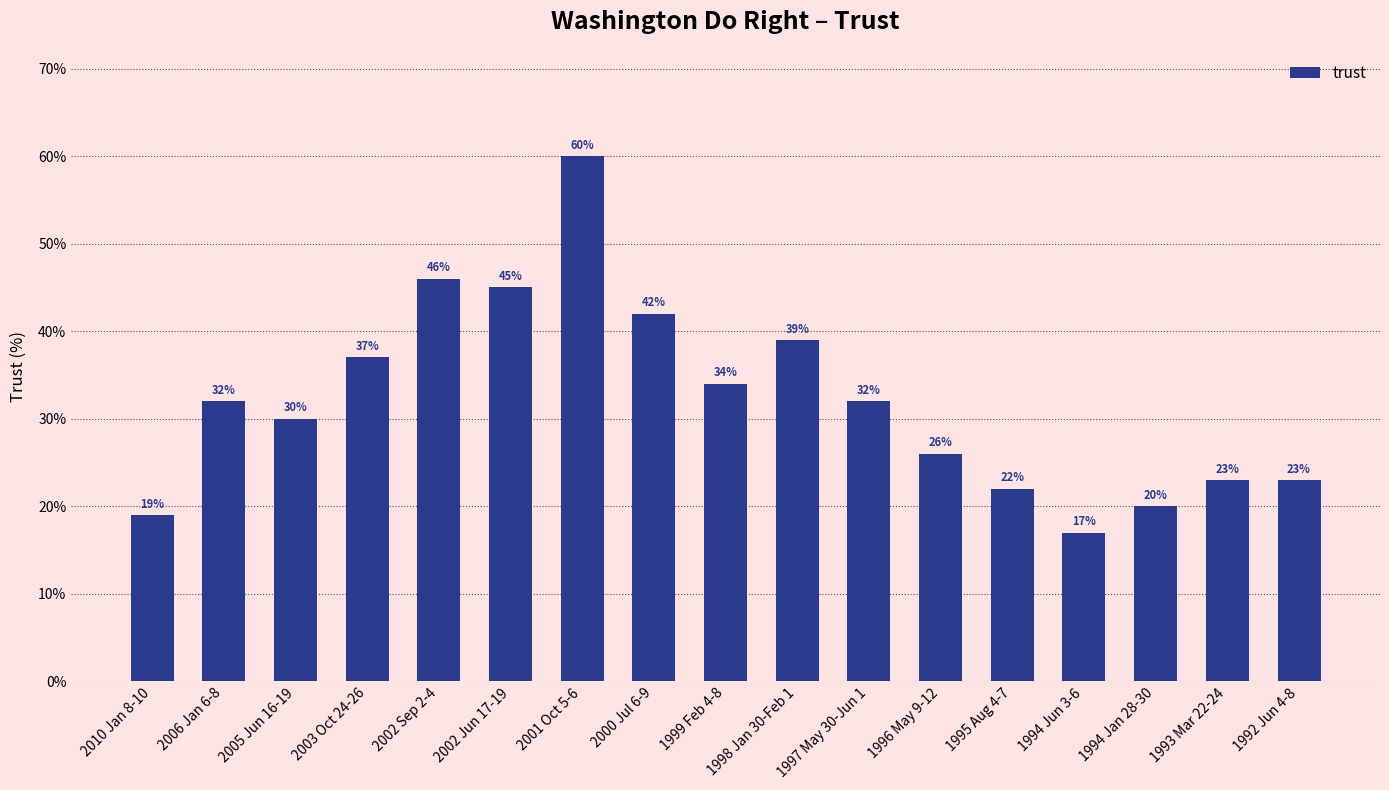

What is the difference between the values at 1996 May 9-12 and 1993 Mar 22-24?

3